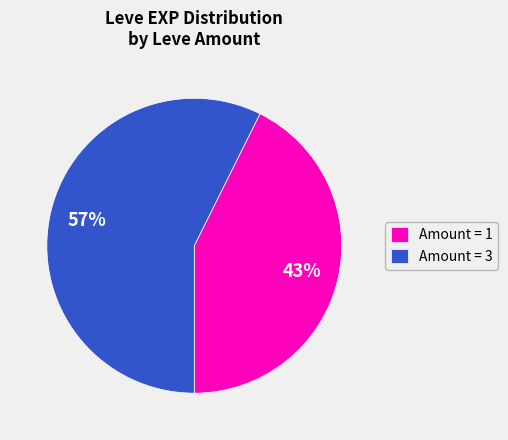

To the nearest percent, what portion does Amount = 3 represent?

57%